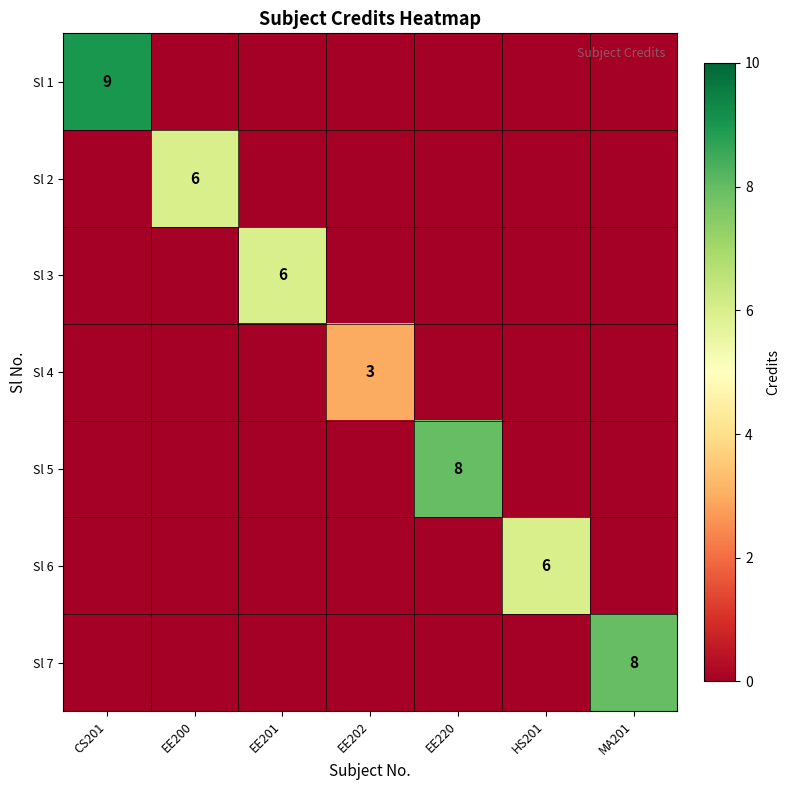

True or false: Sl 1 has a value of 9 at CS201.

True